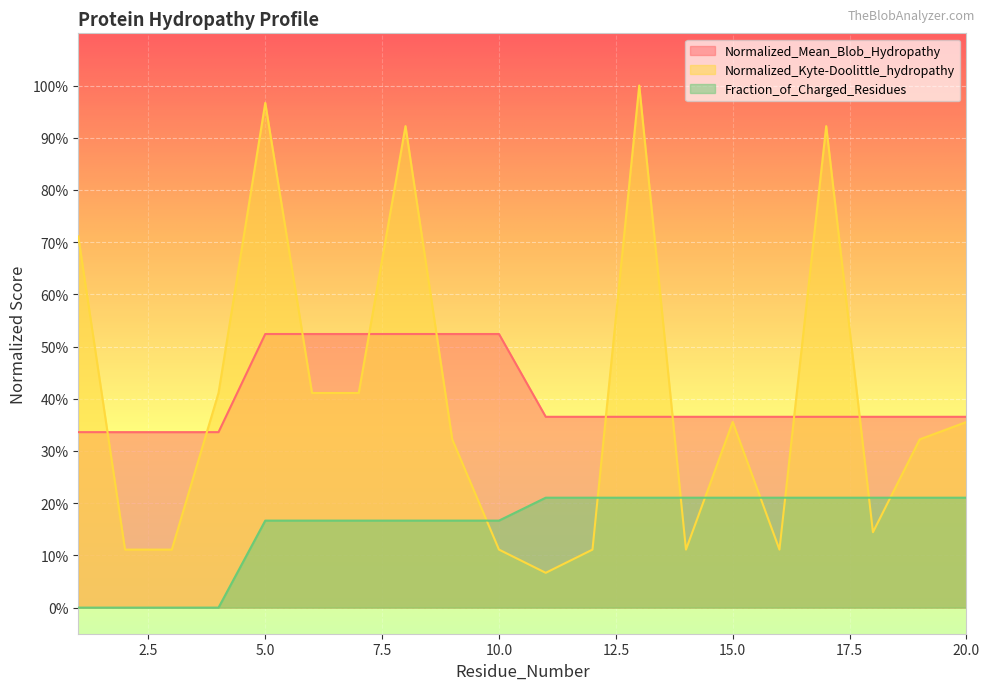

At which label is Normalized_Kyte-Doolittle_hydropathy closest to 0?

11